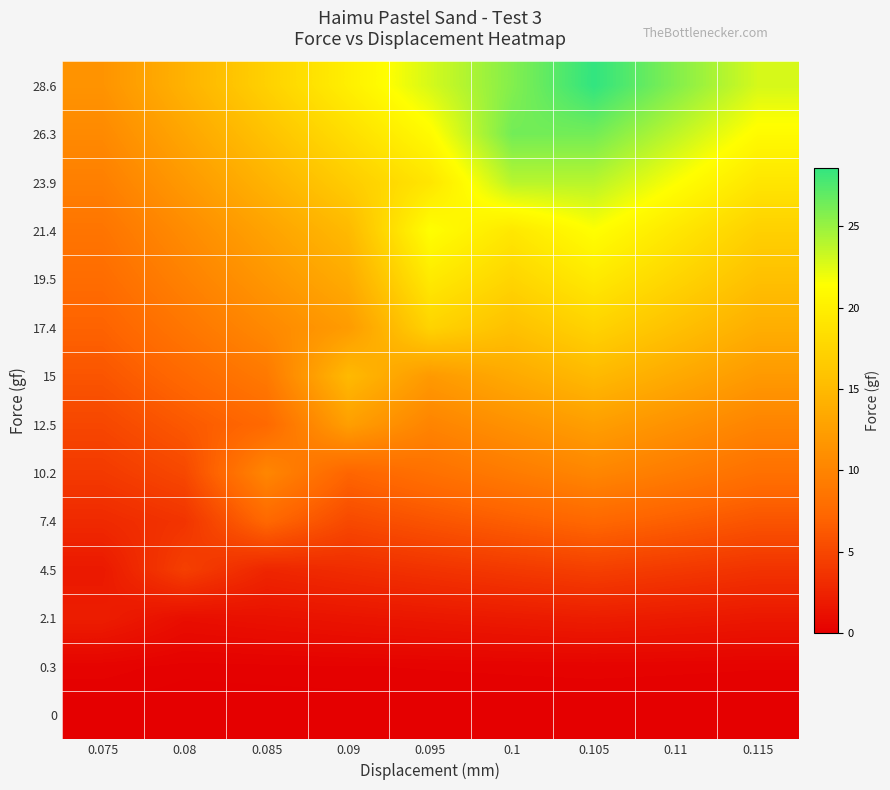

Reading left to right, list all the values displayed in this chart.

0: 0.075=0.0	0.08=0.0	0.085=0.0	0.09=0.0	0.095=0.0	0.1=0.0	0.105=0.0	0.11=0.0	0.115=0.0
0.3: 0.075=0.3	0.08=0.1	0.085=0.2	0.09=0.2	0.095=0.2	0.1=0.3	0.105=0.3	0.11=0.3	0.115=0.2
2.1: 0.075=2.1	0.08=1.1	0.085=1.3	0.09=1.5	0.095=1.7	0.1=1.9	0.105=2.1	0.11=1.9	0.115=1.7
4.5: 0.075=1.8	0.08=4.5	0.085=2.7	0.09=3.1	0.095=3.6	0.1=4.0	0.105=4.5	0.11=4.0	0.115=3.6
7.4: 0.075=3.0	0.08=3.7	0.085=7.4	0.09=5.2	0.095=5.9	0.1=6.7	0.105=7.4	0.11=6.7	0.115=5.9
10.2: 0.075=4.1	0.08=5.1	0.085=10.2	0.09=7.1	0.095=8.2	0.1=9.2	0.105=10.2	0.11=9.2	0.115=8.2
12.5: 0.075=5.0	0.08=6.2	0.085=7.5	0.09=12.5	0.095=10.0	0.1=11.2	0.105=12.5	0.11=11.2	0.115=10.0
15: 0.075=6.0	0.08=7.5	0.085=9.0	0.09=15.0	0.095=12.0	0.1=13.5	0.105=15.0	0.11=13.5	0.115=12.0
17.4: 0.075=7.0	0.08=8.7	0.085=10.4	0.09=12.2	0.095=17.4	0.1=15.7	0.105=17.4	0.11=15.7	0.115=13.9
19.5: 0.075=7.8	0.08=9.8	0.085=11.7	0.09=13.6	0.095=19.5	0.1=17.6	0.105=19.5	0.11=17.6	0.115=15.6
21.4: 0.075=8.6	0.08=10.7	0.085=12.8	0.09=15.0	0.095=21.4	0.1=19.3	0.105=21.4	0.11=19.3	0.115=17.1
23.9: 0.075=9.6	0.08=11.9	0.085=14.3	0.09=16.7	0.095=19.1	0.1=23.9	0.105=23.9	0.11=21.5	0.115=19.1
26.3: 0.075=10.5	0.08=13.2	0.085=15.8	0.09=18.4	0.095=21.0	0.1=26.3	0.105=26.3	0.11=23.7	0.115=21.0
28.6: 0.075=11.4	0.08=14.3	0.085=17.2	0.09=20.0	0.095=22.9	0.1=25.7	0.105=28.6	0.11=25.7	0.115=22.9